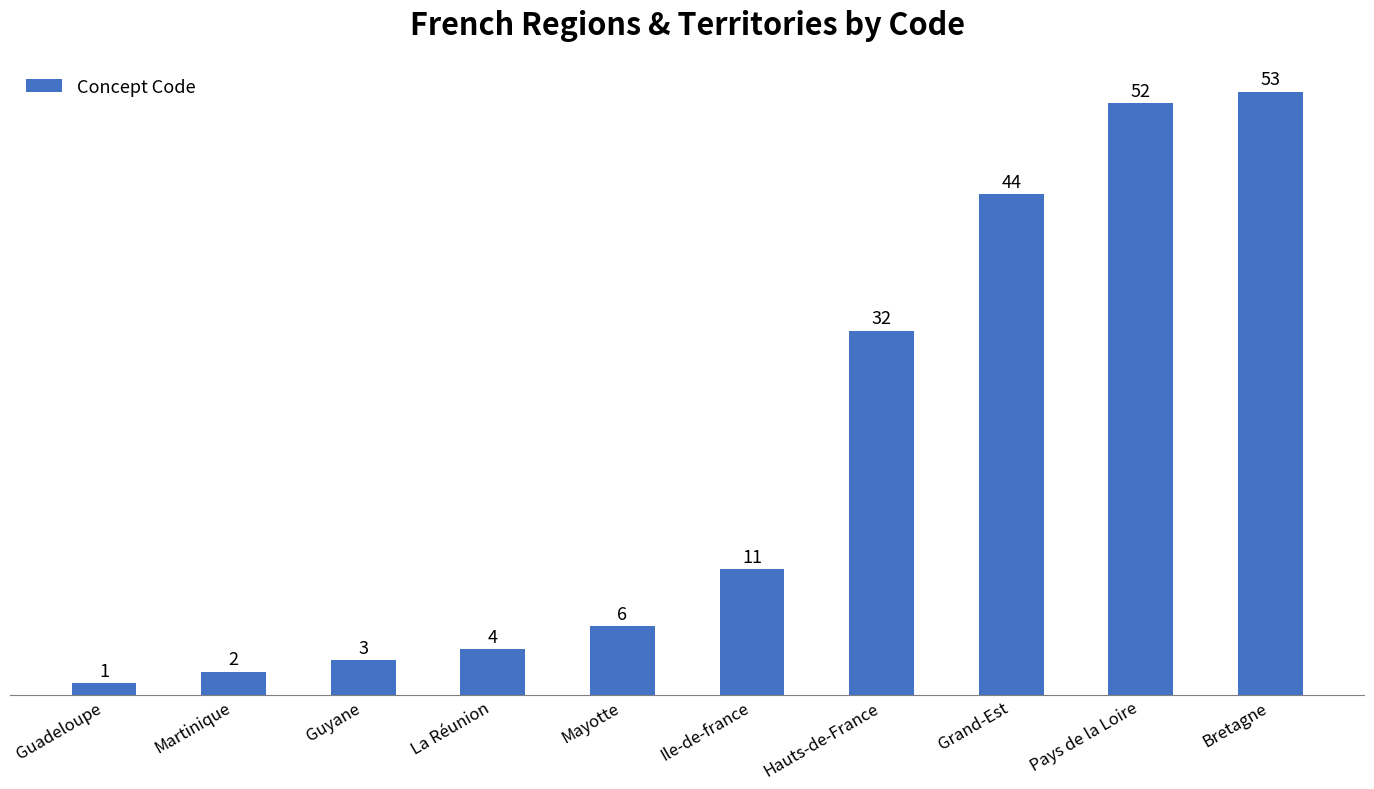

The value at La Réunion is 6. True or false?

False